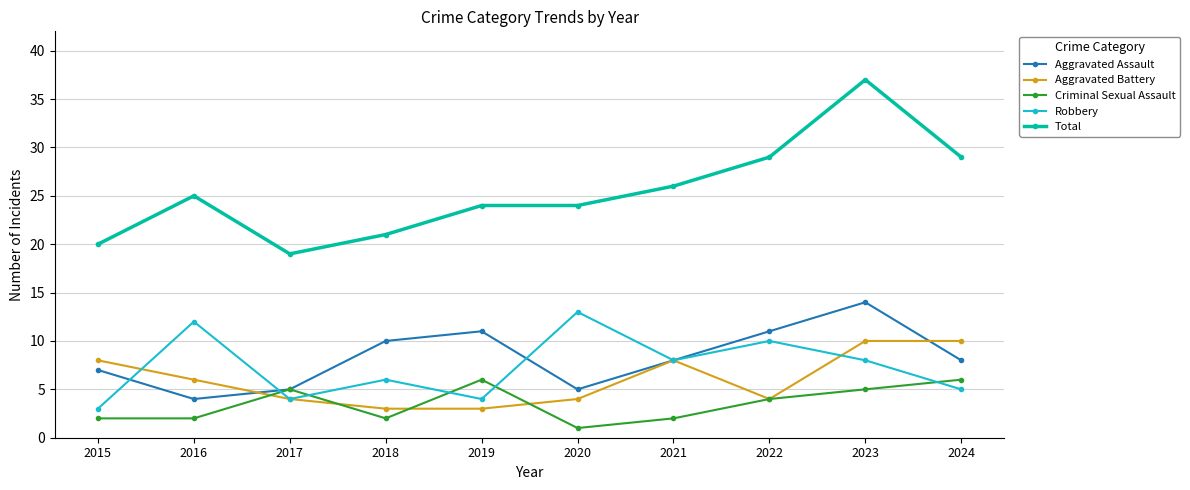

What is the spread (max minus min) of values at 2017?

15